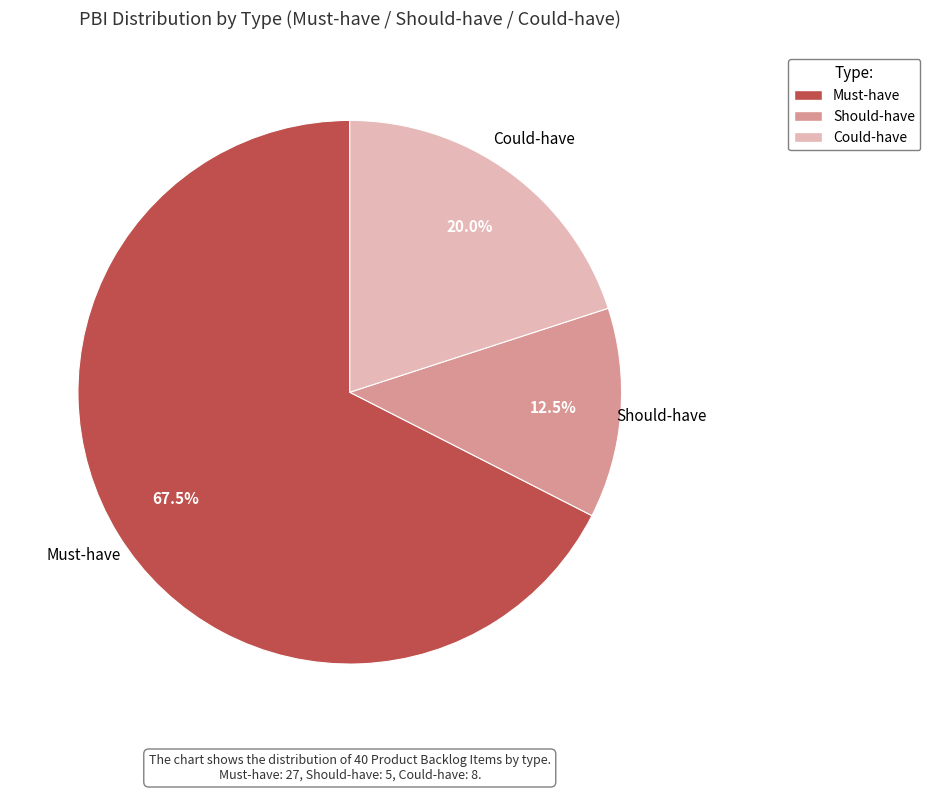

What is the ratio of the value at Could-have to the value at Must-have?

0.3